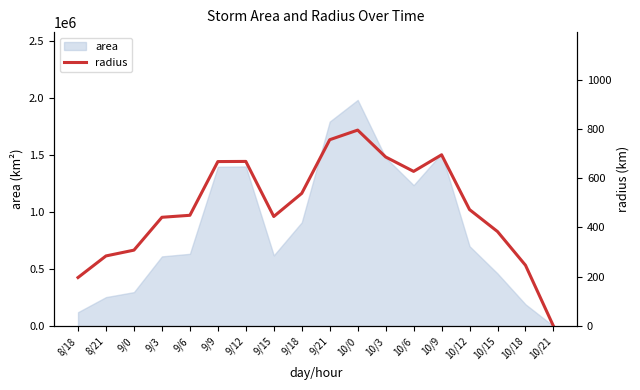

The value at 10/18 is 428.7. True or false?

False